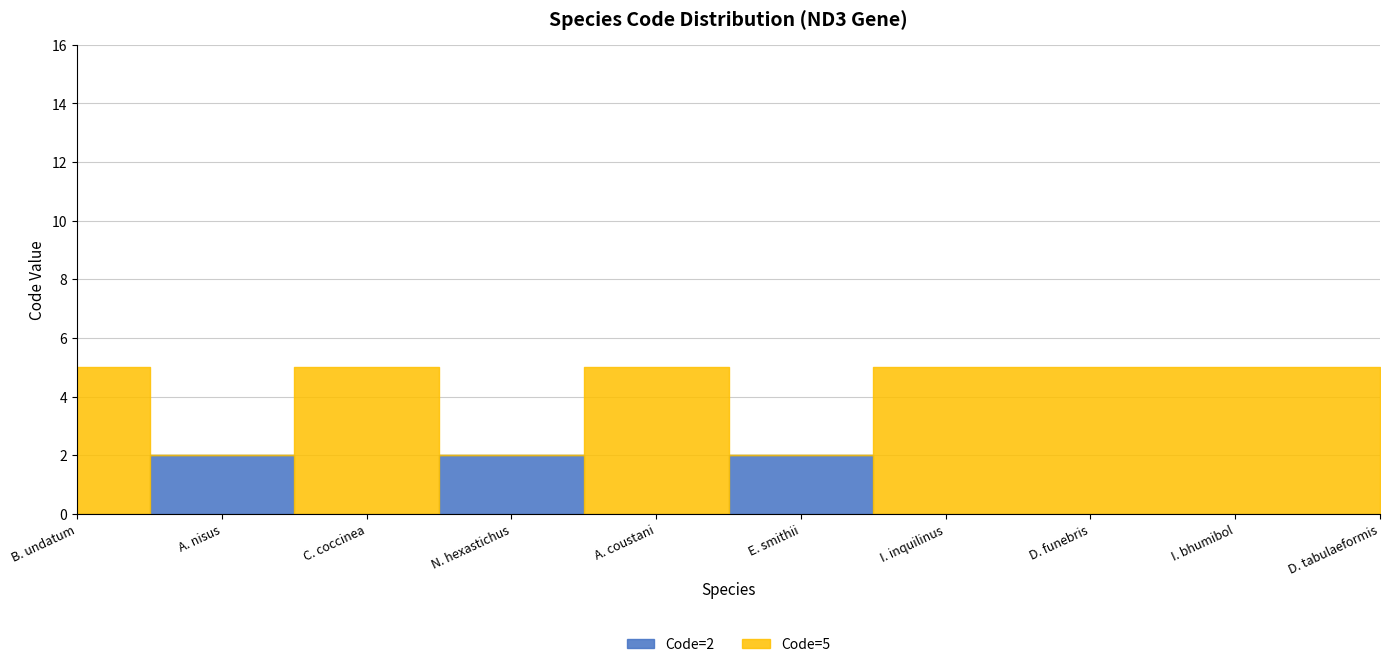

The Code=2 series shows 1 at Accipiter nisus. True or false?

False